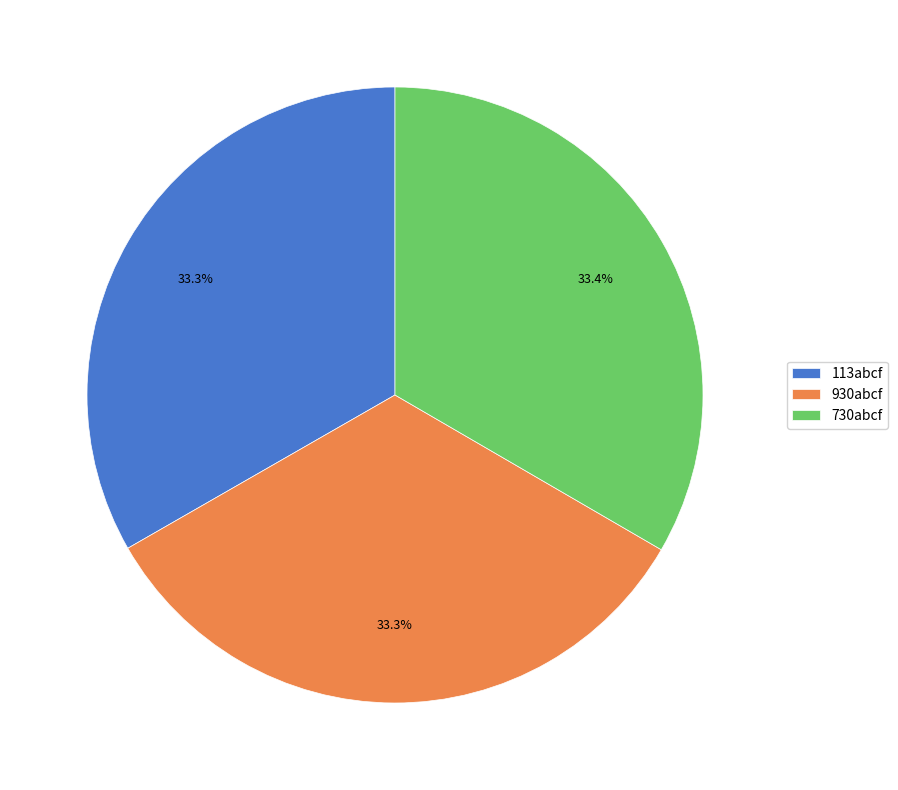

Is there a majority slice in this chart?

No